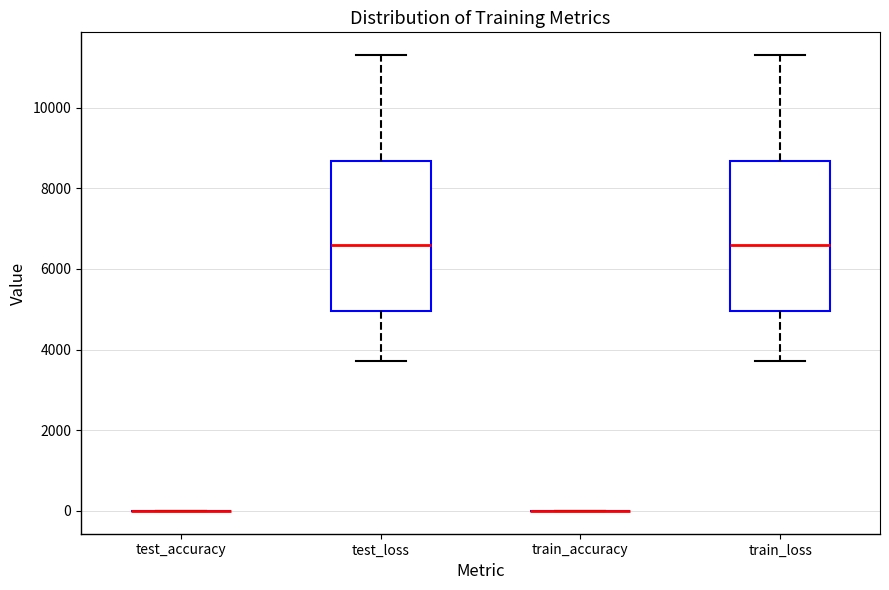

Reading left to right, read every box against the y-axis: the position of its median line, the range the box covers, and the ends of its whiskers. The values are not printed on the chart, so give them approximately, as read against the axis.

test_accuracy: box collapsed to a line at 0, whiskers 0 to 0
test_loss: median 6600, box 5000 to 8600, whiskers 3800 to 11400
train_accuracy: box collapsed to a line at 0, whiskers 0 to 0
train_loss: median 6600, box 5000 to 8600, whiskers 3800 to 11400